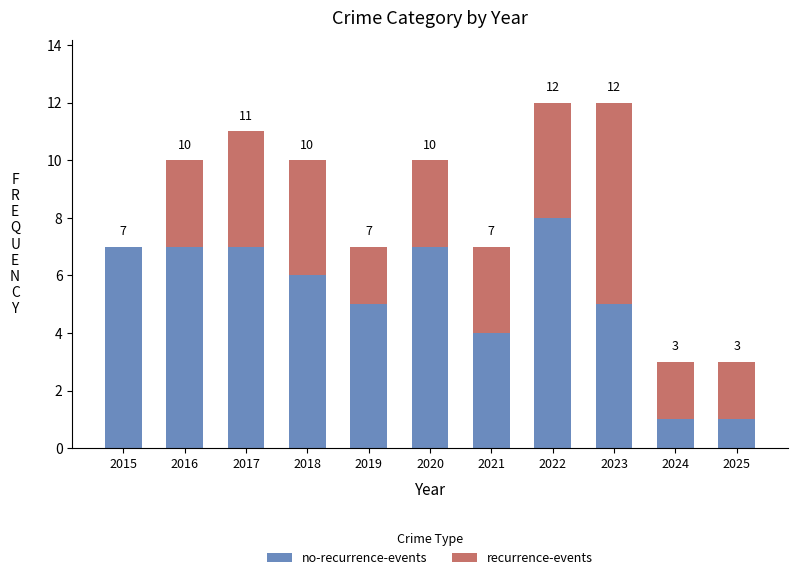

What is the total value across all series at 2025?

3